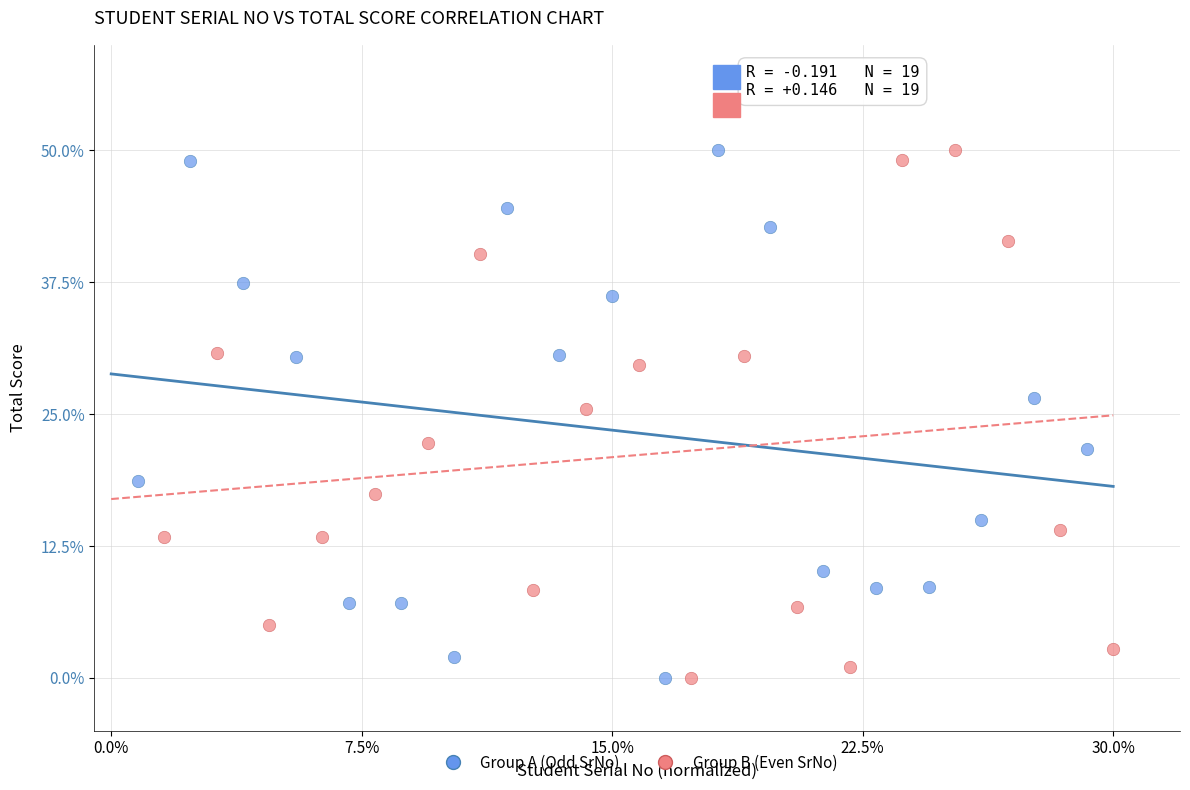

What are all the series names shown in the legend?

Group A (Odd SrNo), Group B (Even SrNo)